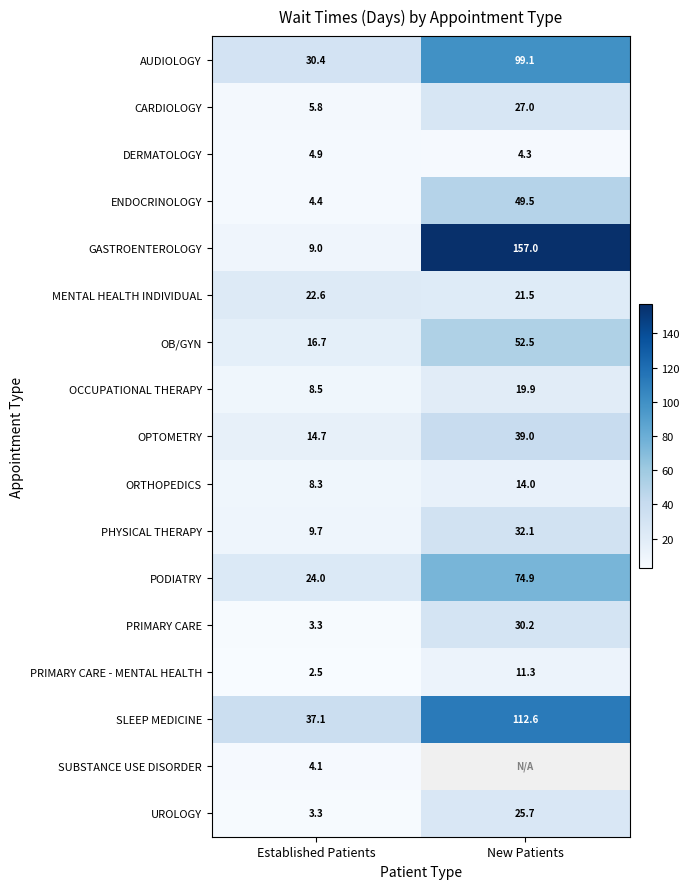

What is the sum of the GASTROENTEROLOGY values at New Patients and Established Patients?

166.0